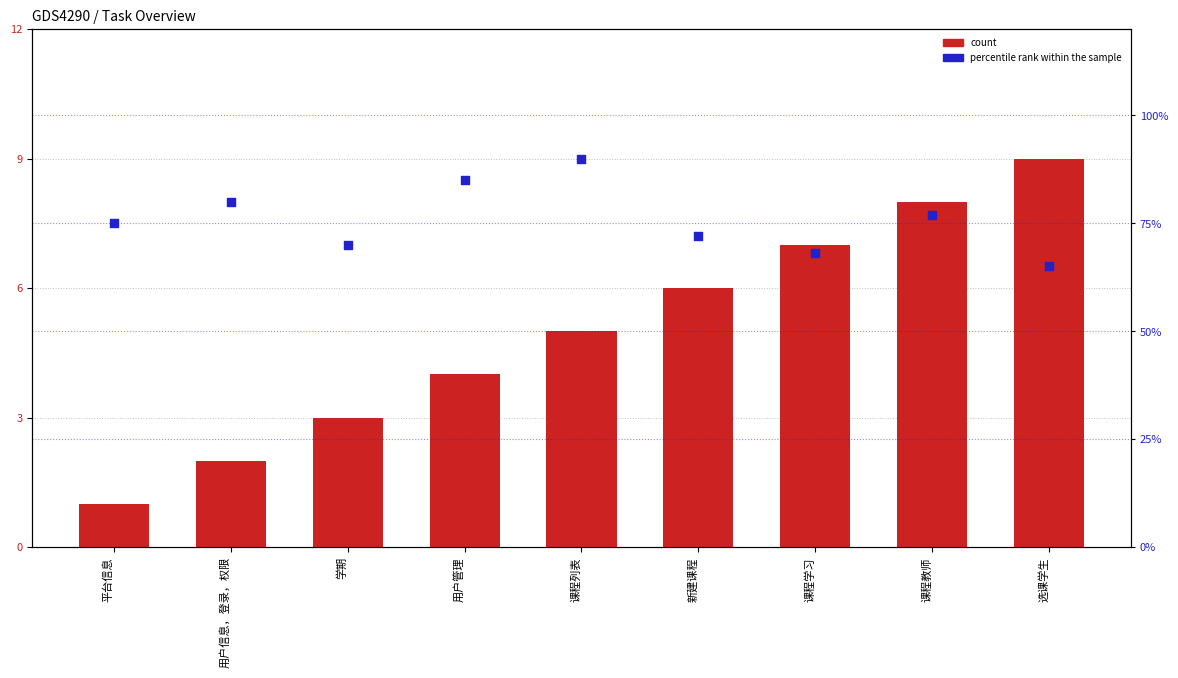

What are all the series names shown in the legend?

count, percentile rank within the sample